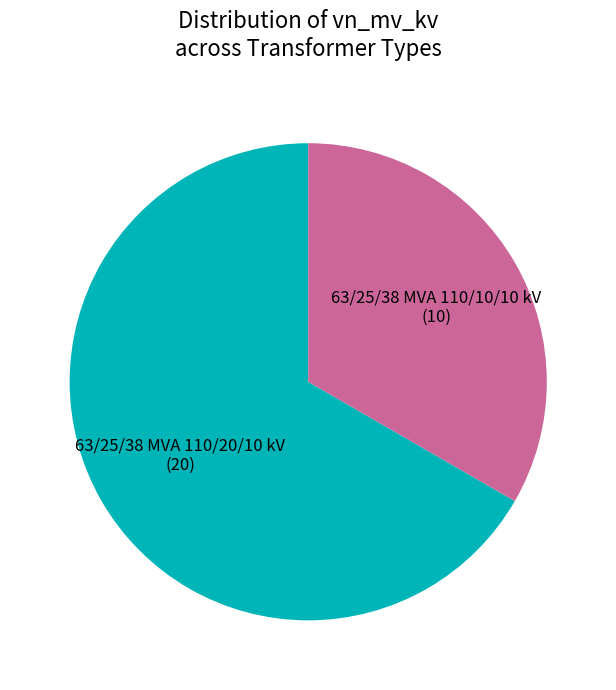

Does any single category account for the majority?

Yes